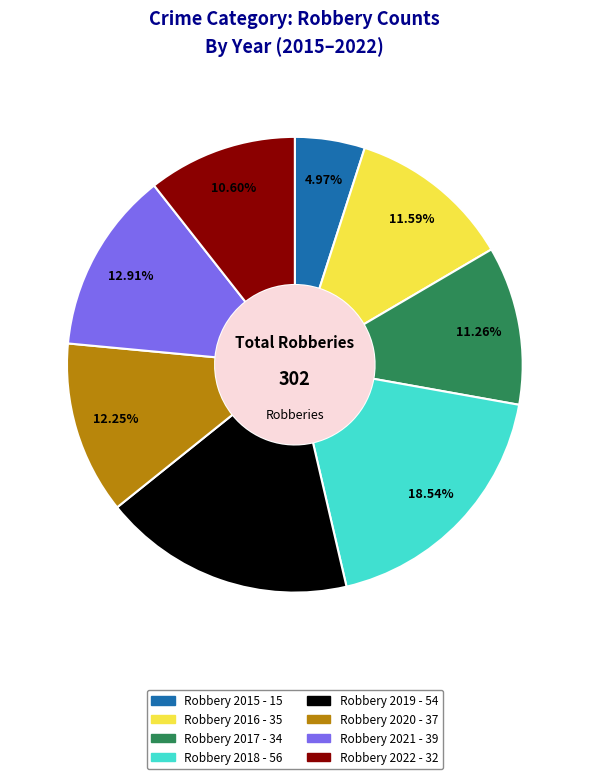

Is there a majority slice in this chart?

No